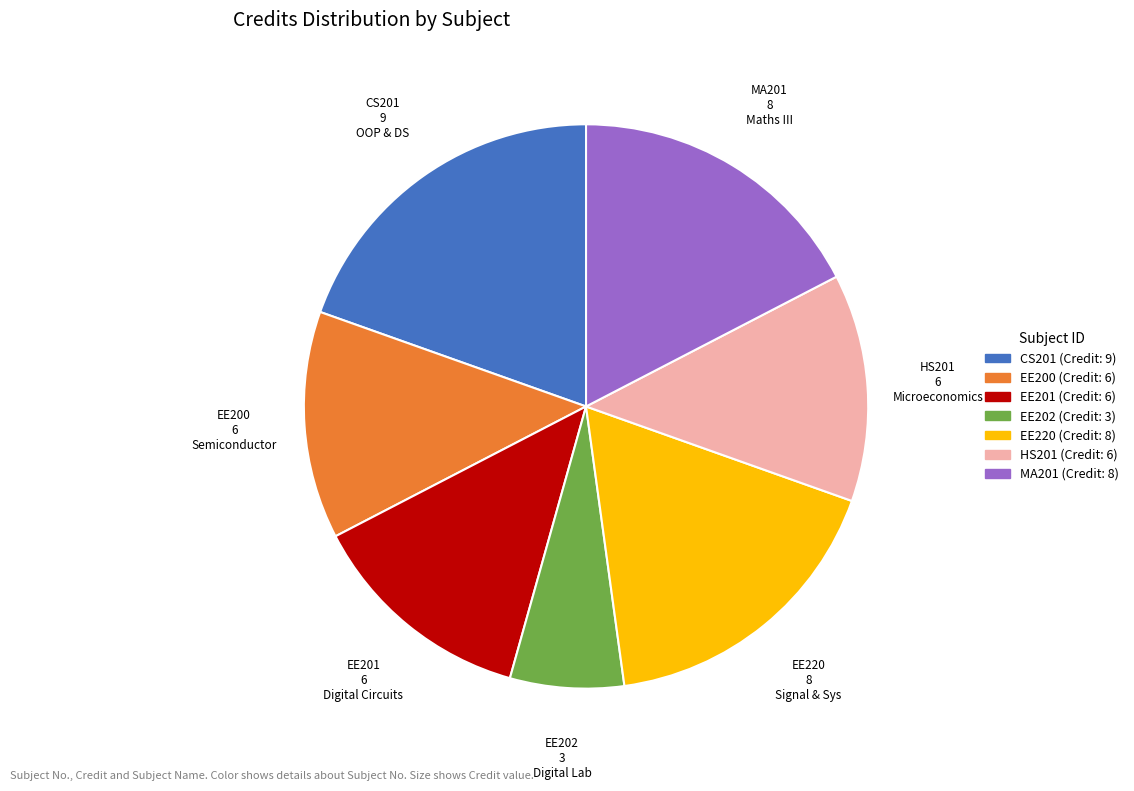

Approximately how many times larger is the value at EE200 compared to HS201?

1.0